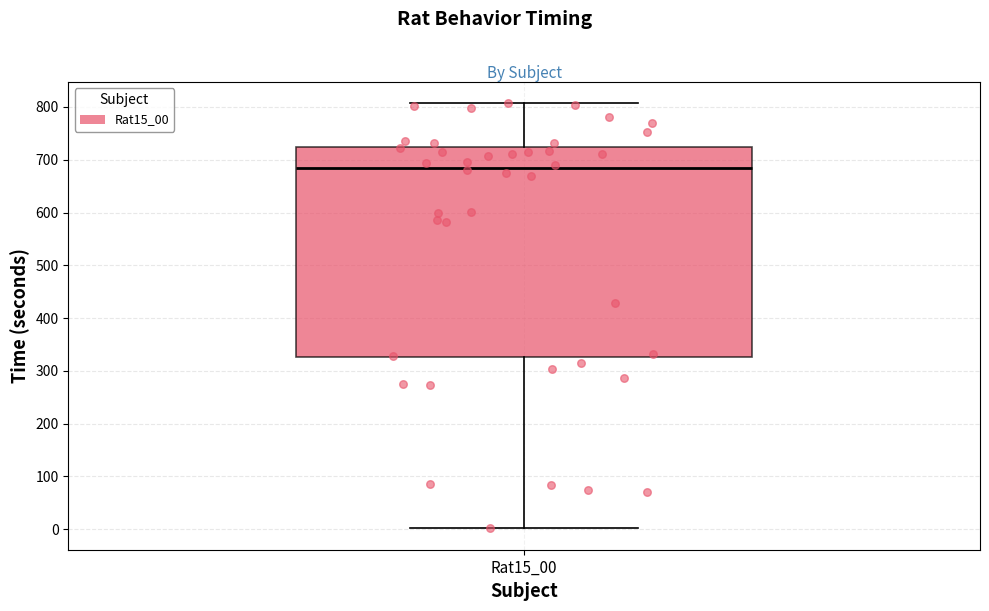

Transcribe this box plot: give where the median line is, the range the box spans, and where the two whiskers end, as read against the y-axis. The values are not printed on the chart, so give them approximately, as read against the axis.

median 680, box 330 to 720, whiskers 0 to 810